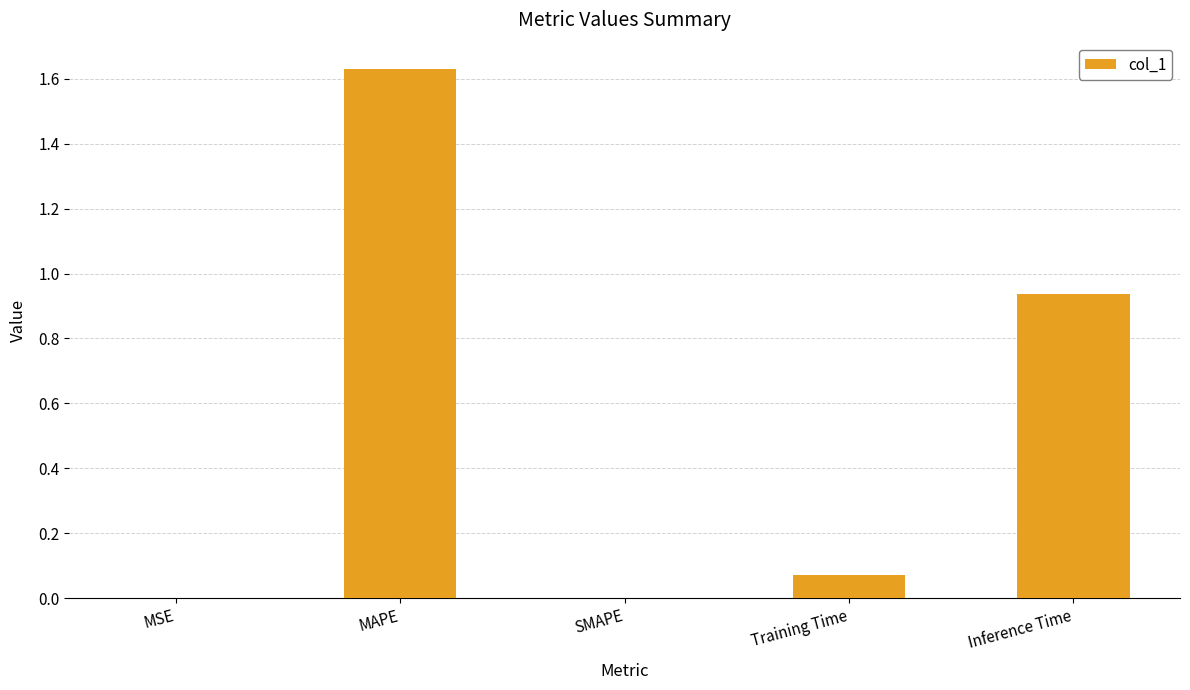

What is the change in value from MAPE to Inference Time?

-0.7